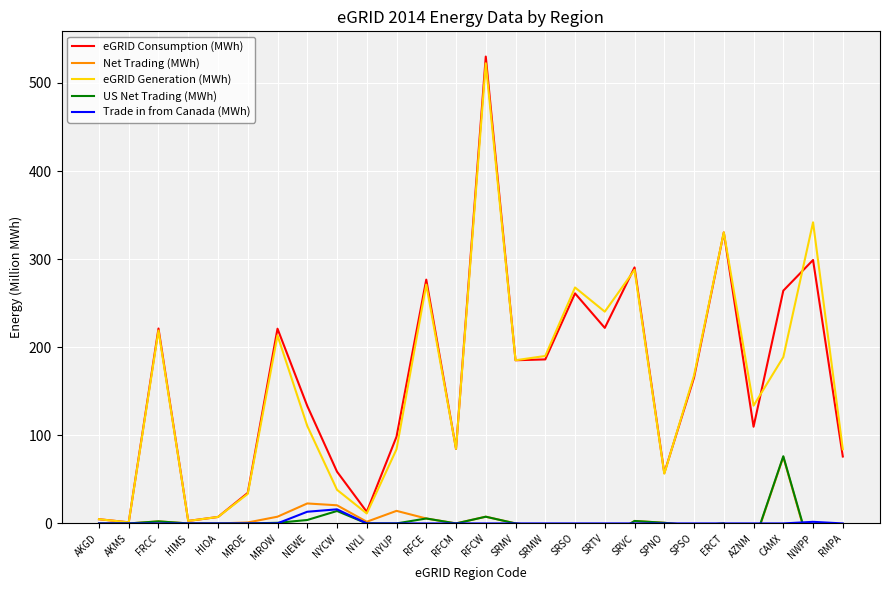

The value of eGRID Consumption (MWh) at ERCT is 330.3. True or false?

True